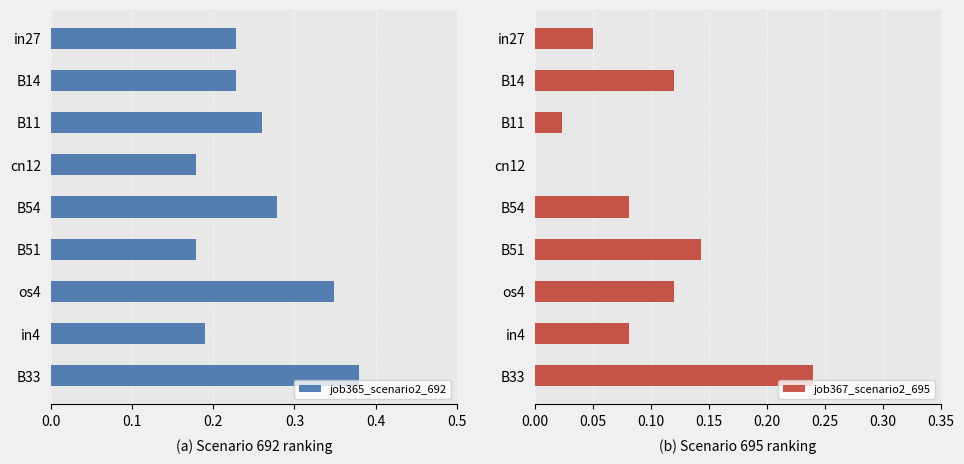

True or false: job367_scenario2_695 has a value of 0.1 at B33.

False